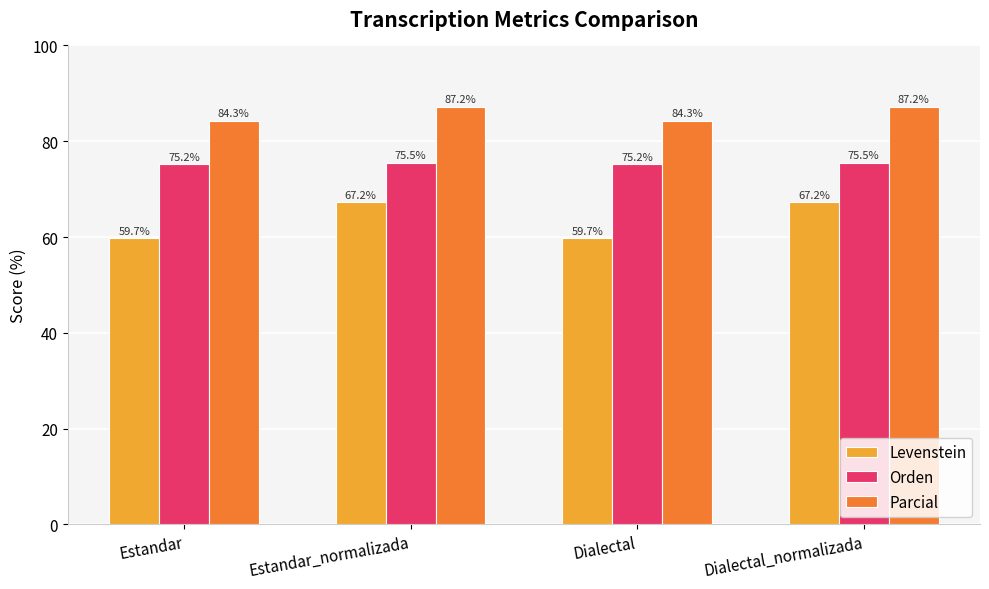

True or false: Orden has a value of 50.1 at Dialectal.

False